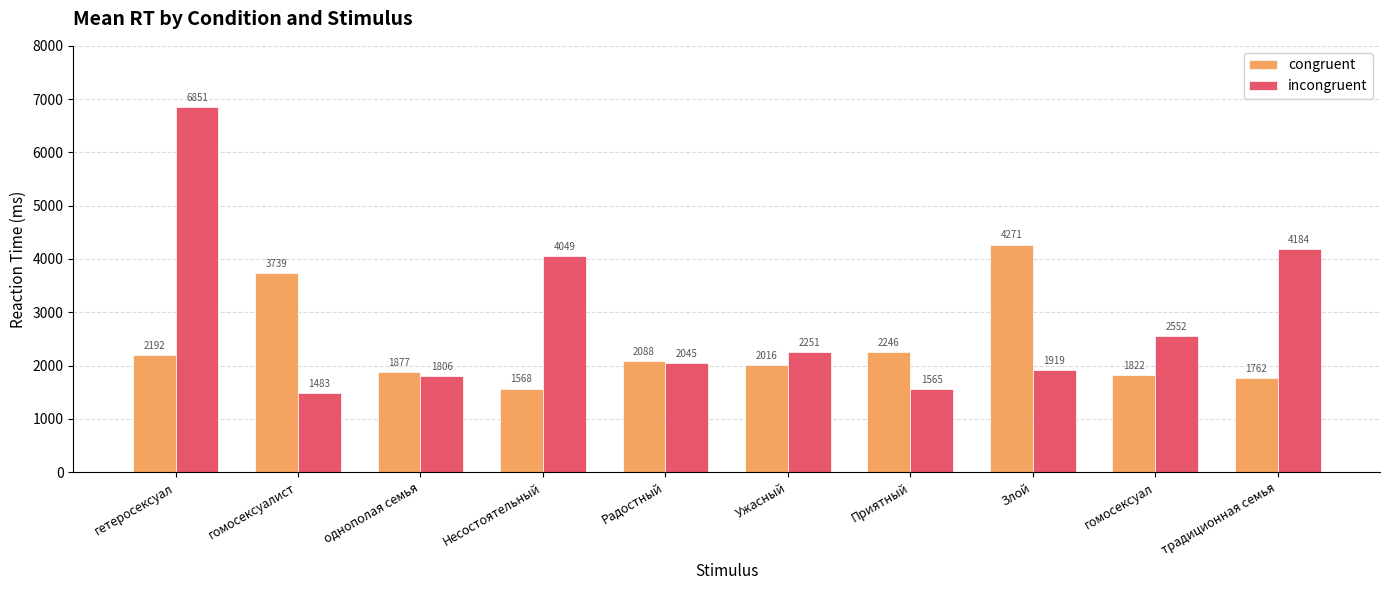

Rank the series at Злой from lowest to highest value.

incongruent, congruent